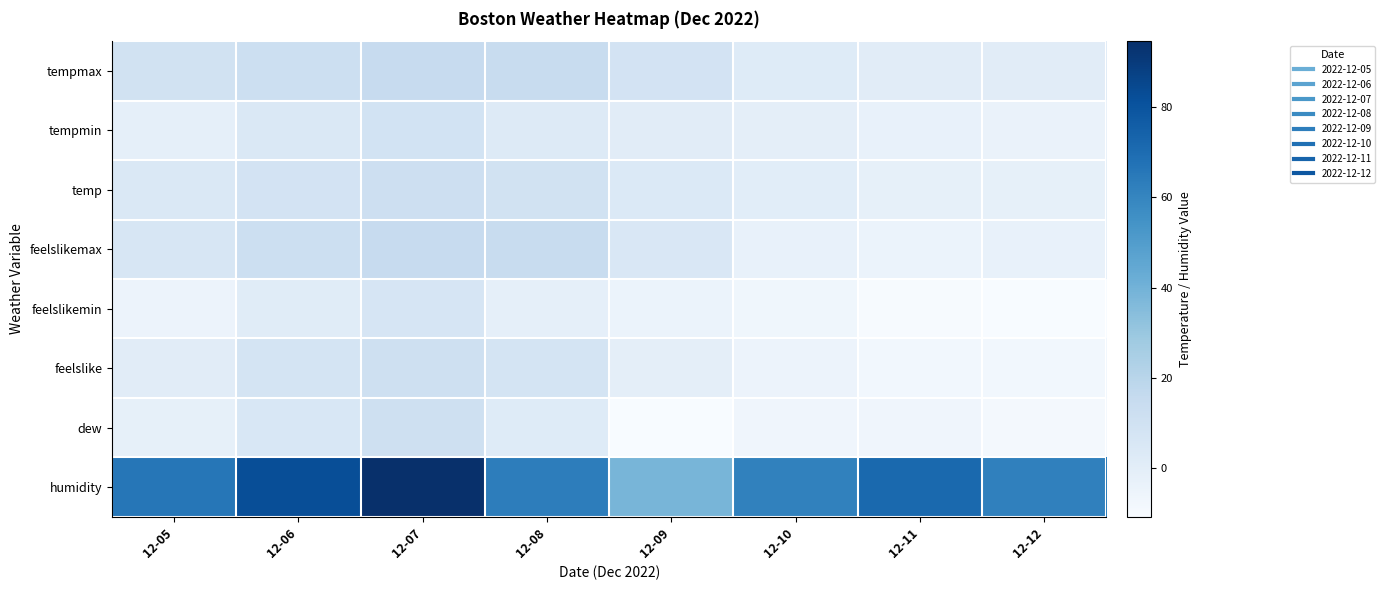

Reading left to right, transcribe all the data shown in this chart.

tempmax: 12-05=9.4	12-06=12.3	12-07=15.0	12-08=14.3	12-09=8.4	12-10=2.2	12-11=1.1	12-12=1.2
tempmin: 12-05=-1.3	12-06=4.8	12-07=8.9	12-08=2.8	12-09=1.1	12-10=-0.6	12-11=-3.3	12-12=-3.9
temp: 12-05=4.1	12-06=8.6	12-07=11.9	12-08=9.2	12-09=3.9	12-10=0.4	12-11=-1.9	12-12=-2.0
feelslikemax: 12-05=6.1	12-06=12.3	12-07=15.0	12-08=14.3	12-09=5.3	12-10=-2.8	12-11=-4.3	12-12=-2.6
feelslikemin: 12-05=-4.6	12-06=1.6	12-07=6.6	12-08=-1.3	12-09=-4.3	12-10=-6.7	12-11=-10.1	12-12=-10.7
feelslike: 12-05=1.1	12-06=7.5	12-07=11.3	12-08=7.4	12-09=-0.5	12-10=-4.8	12-11=-7.6	12-12=-7.5
dew: 12-05=-1.9	12-06=5.7	12-07=11.1	12-08=2.3	12-09=-10.3	12-10=-6.4	12-11=-6.5	12-12=-8.9
humidity: 12-05=66.1	12-06=82.3	12-07=94.5	12-08=63.1	12-09=38.4	12-10=61.6	12-11=71.1	12-12=61.9